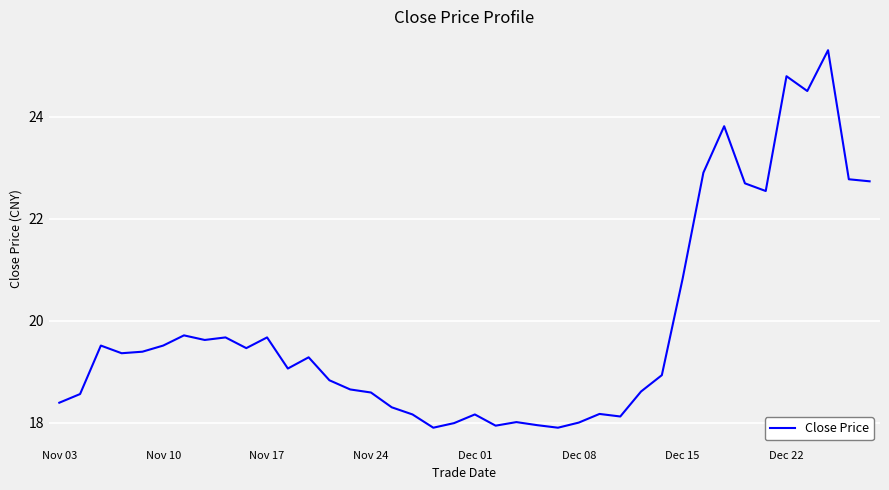

What is the greatest value displayed?

25.3